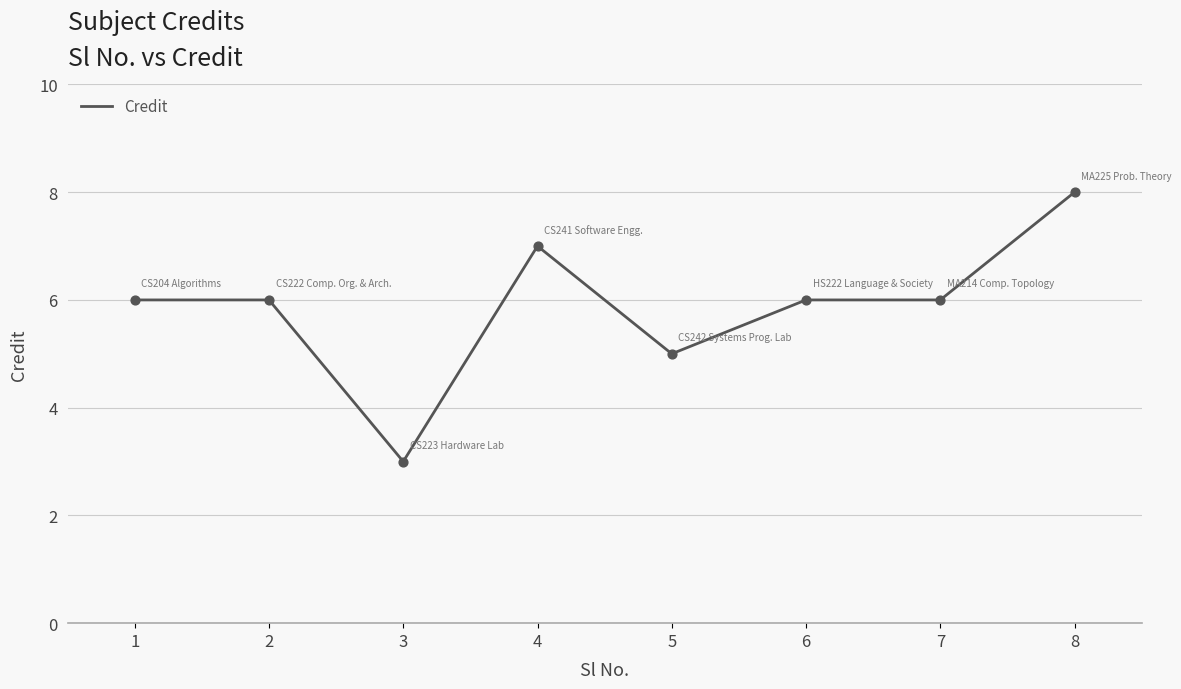

Approximately how many times larger is the value at 7 compared to 2?

1.0